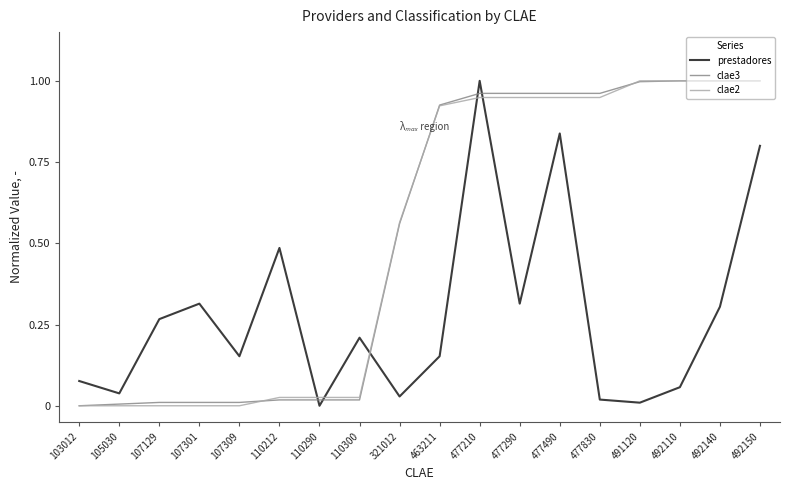

Is it true that clae2 equals 1.0 at 491120?

True